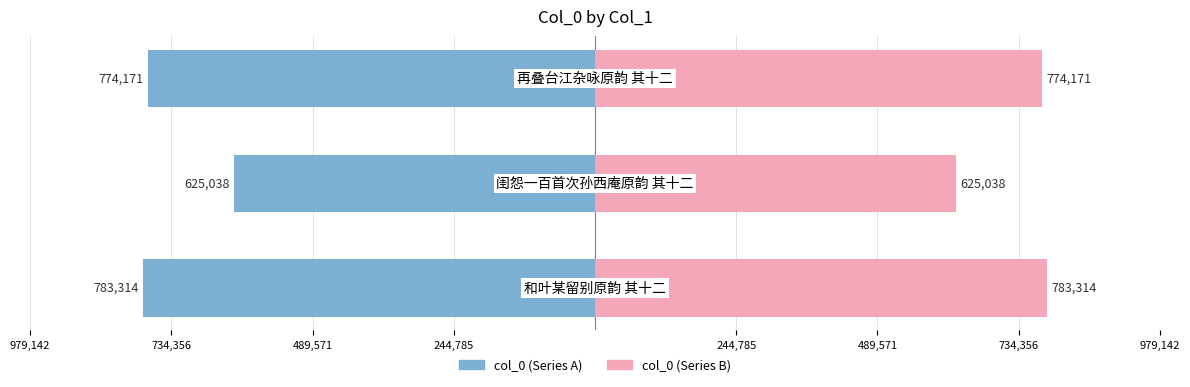

How many series are shown in this chart?

2